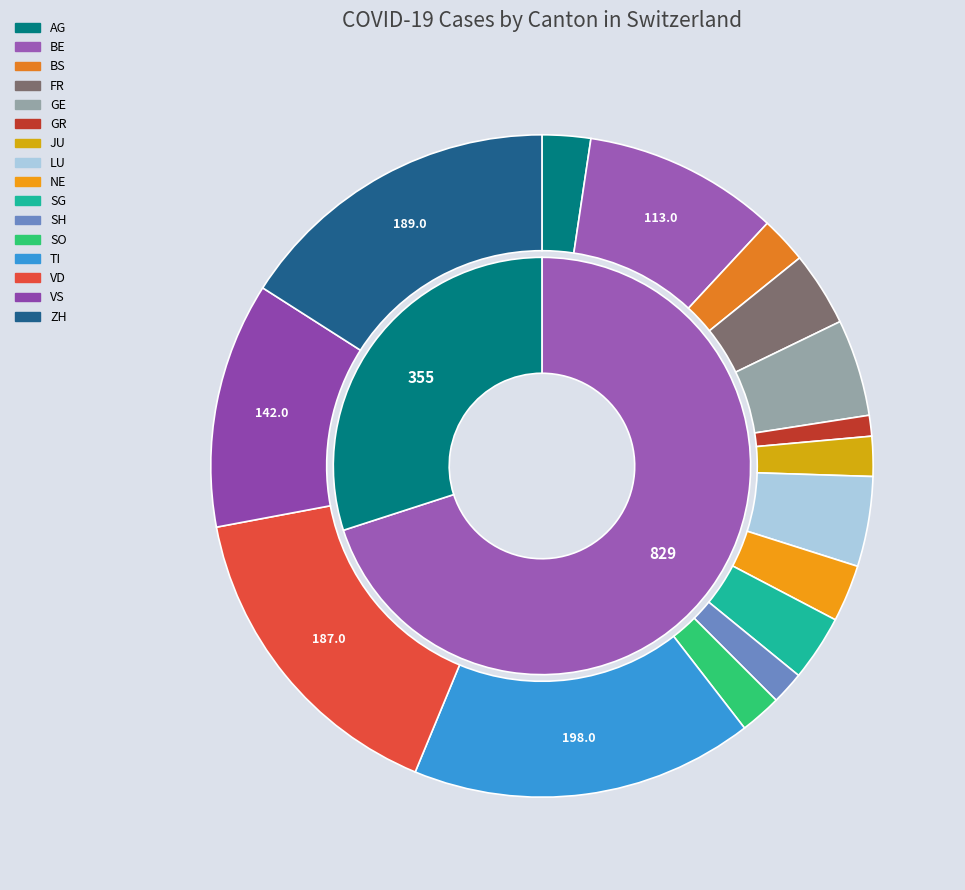

What is the total percentage of AG and VS?

14.4%